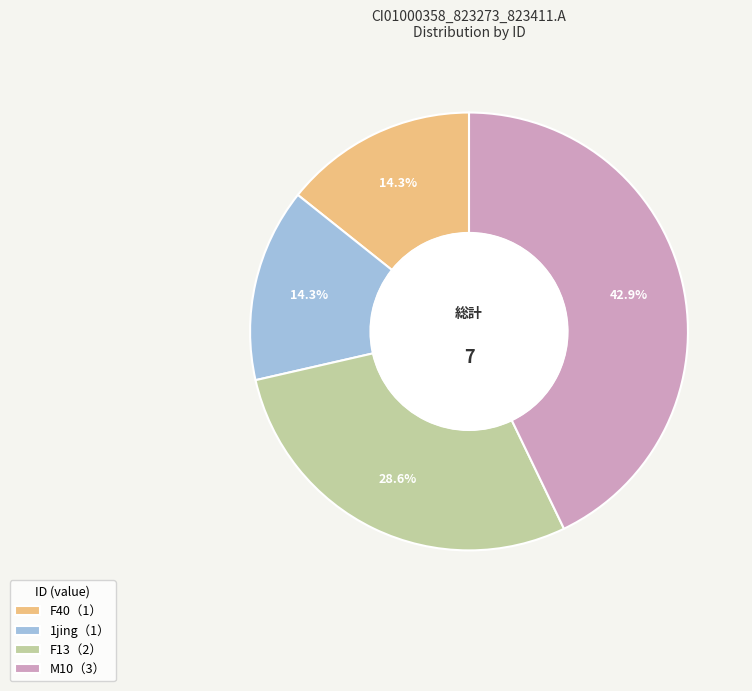

Is there any slice that represents more than half of the pie?

No